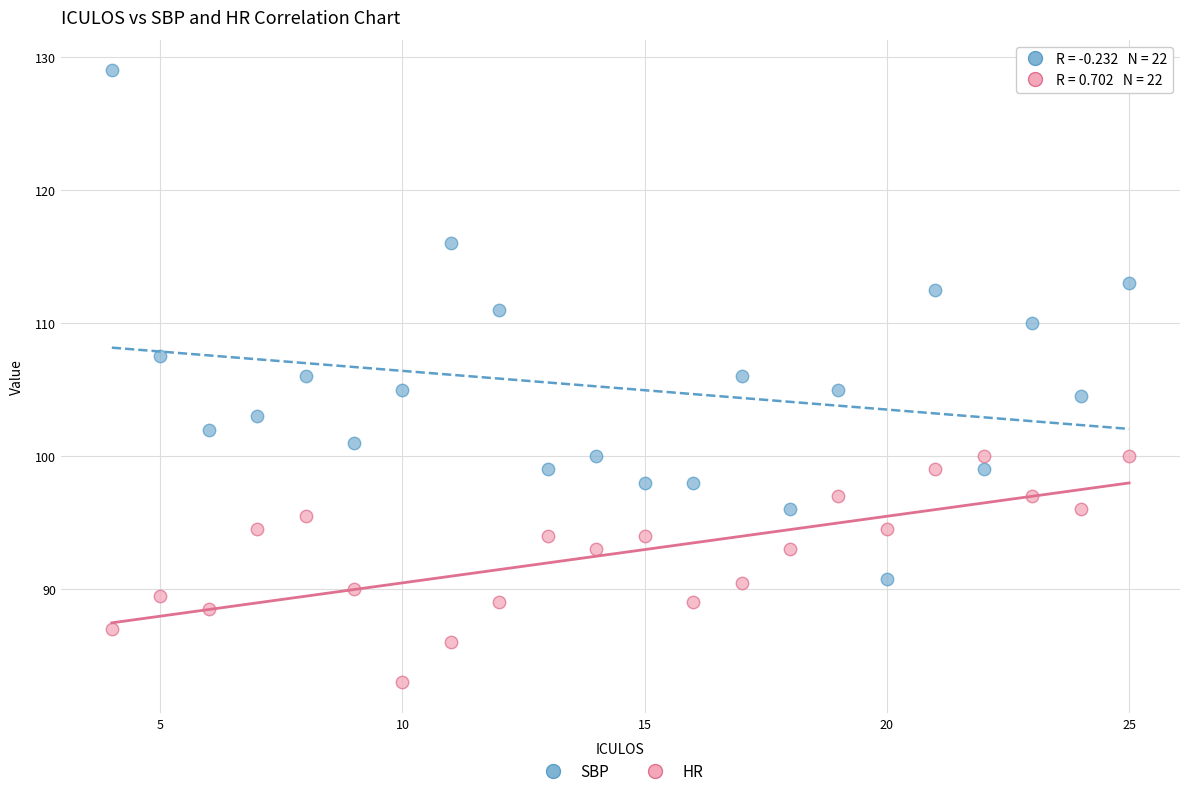

What are all the series names shown in the legend?

SBP, HR